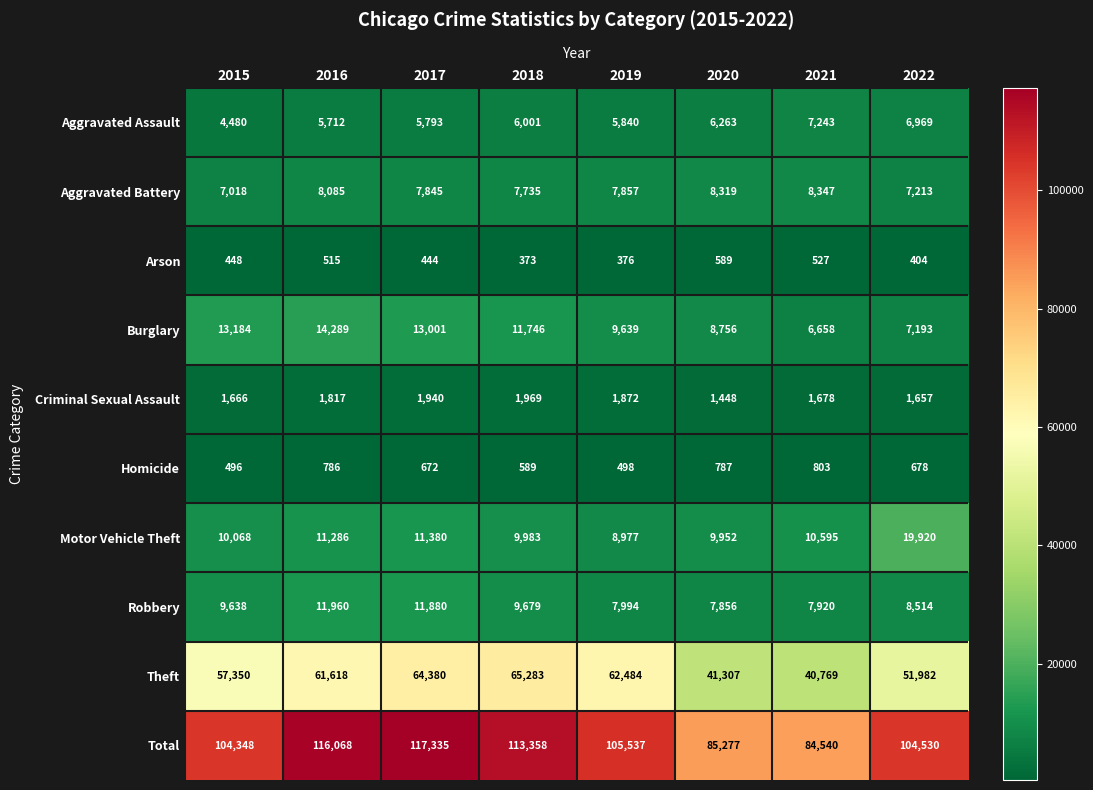

What is the sum of all Homicide values?

5309